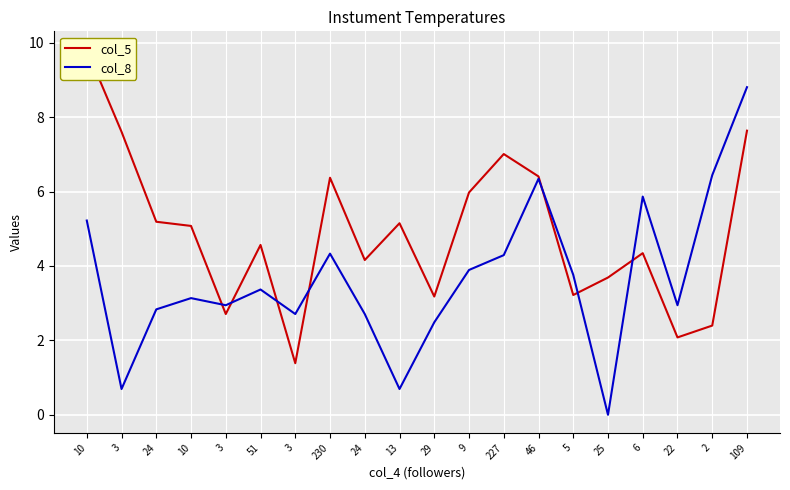

What is the total value across all series at 227?

11.3